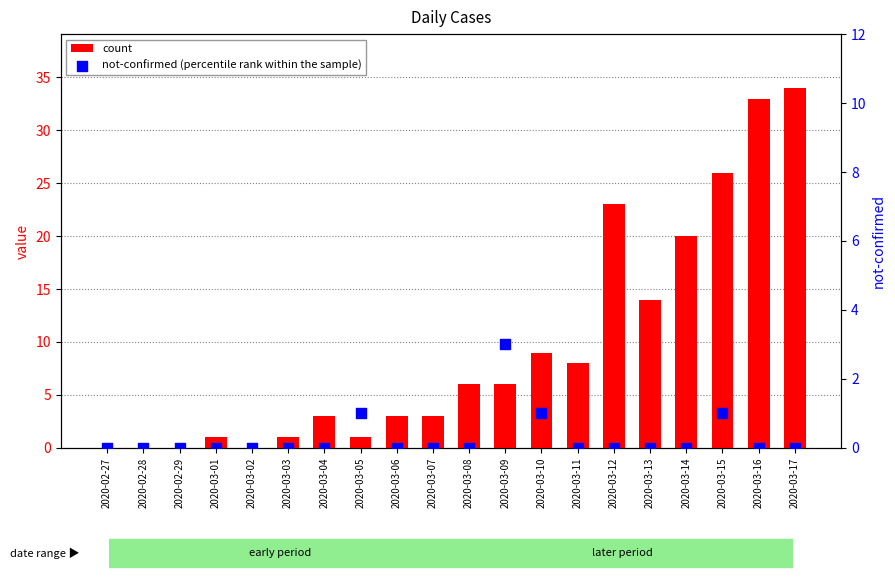

Which series reaches the maximum Y coordinate?

count